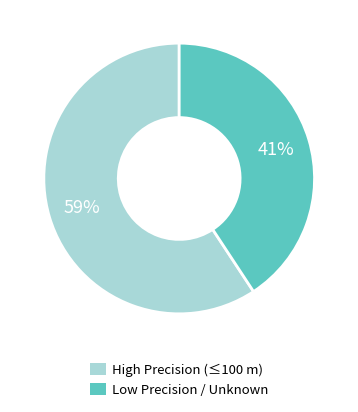

Between Low Precision / Unknown and High Precision (≤100 m), which is larger?

High Precision (≤100 m)